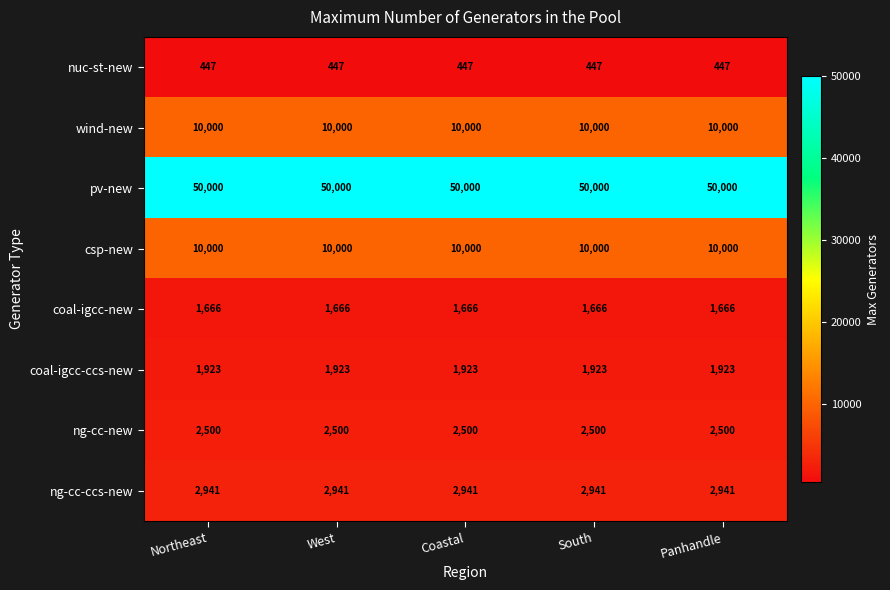

What value does the wind-new series have at West?

10000